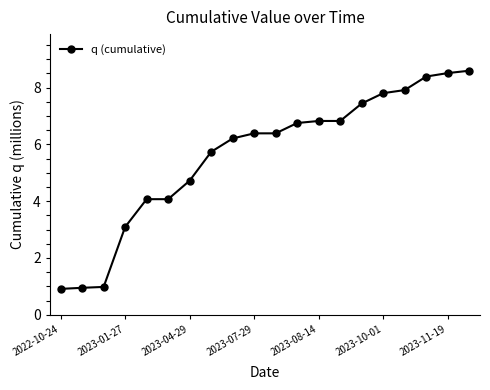

What is the average value?

5.6